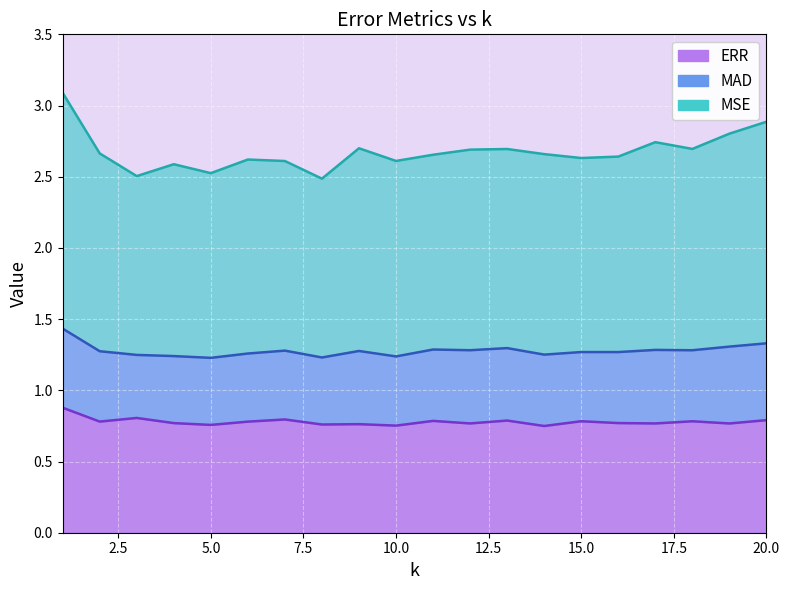

What is the value of the MAD point at the 20th from the left?

1.3